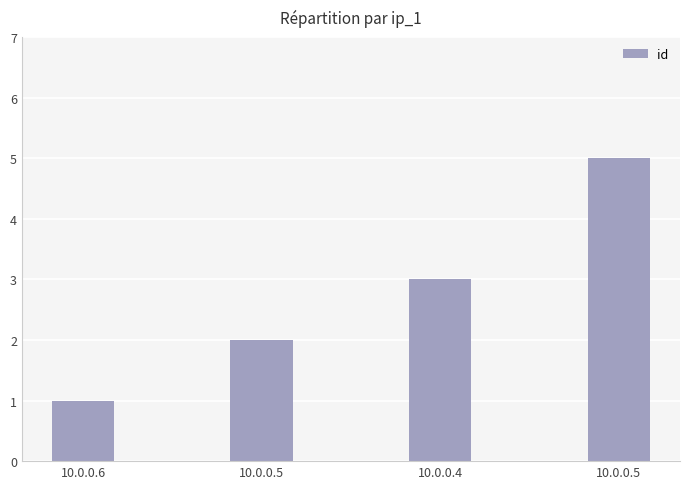

Does the chart contain stacked bars?

No